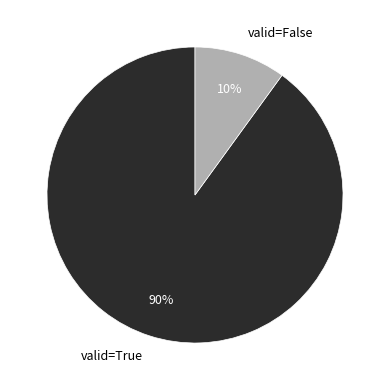

To the nearest percent, what percentage of the pie is valid=True?

90%